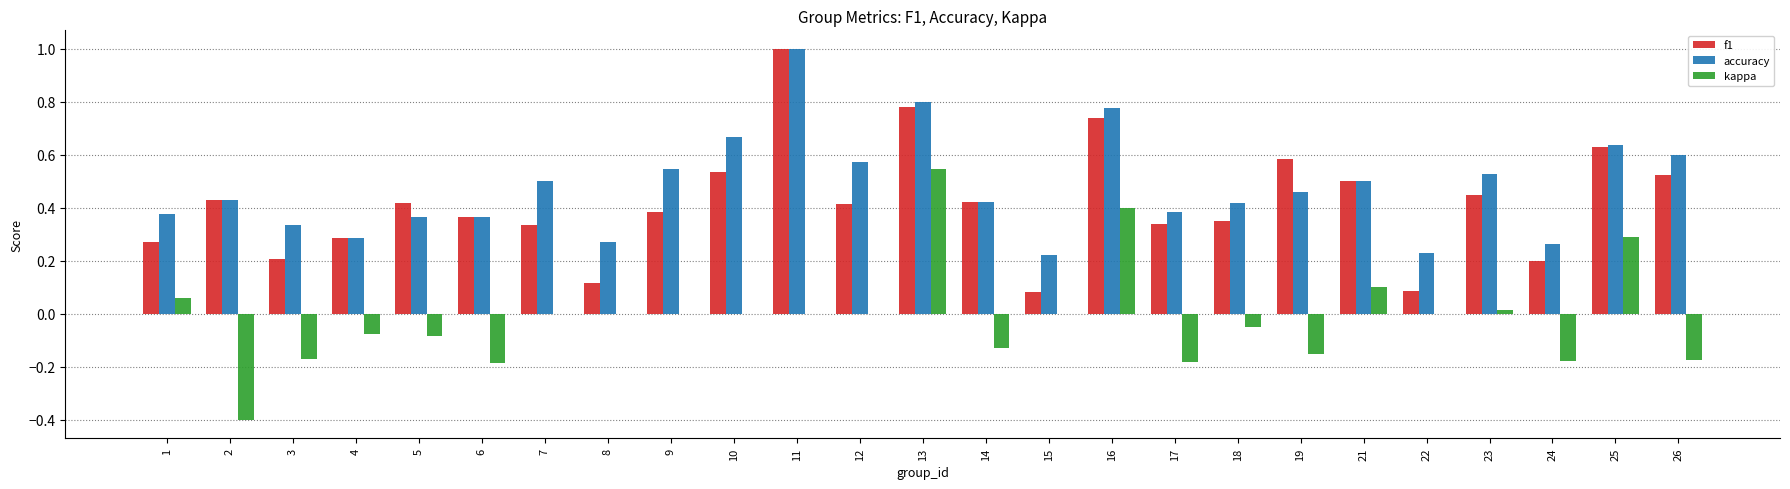

At which category is the sum across all series the highest?

13